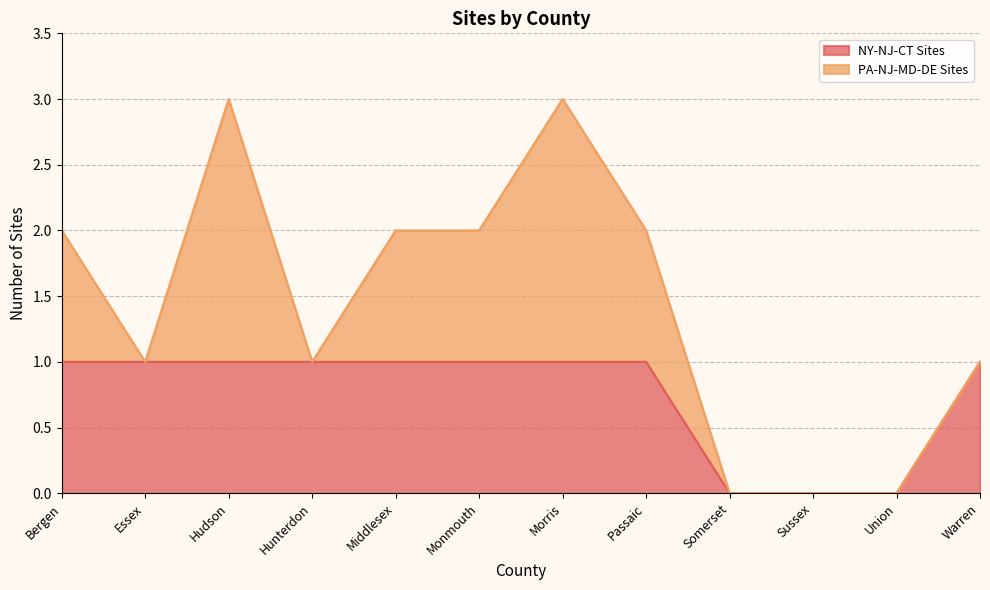

Which category has the highest value across all series?

Bergen